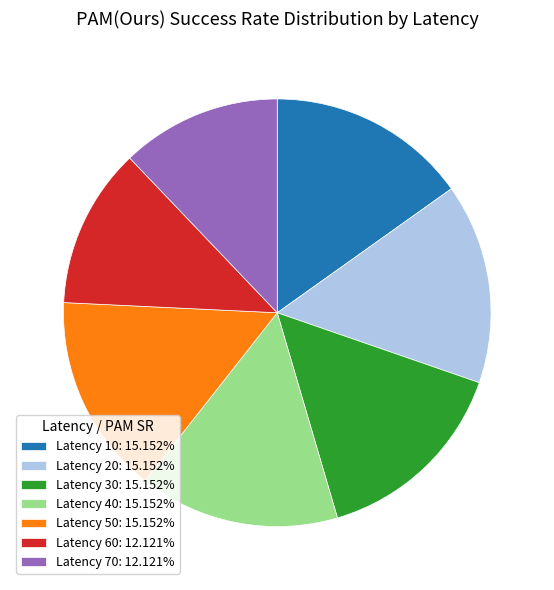

What is the ratio of the value at Latency 30: 15.152% to the value at Latency 60: 12.121%?

1.2